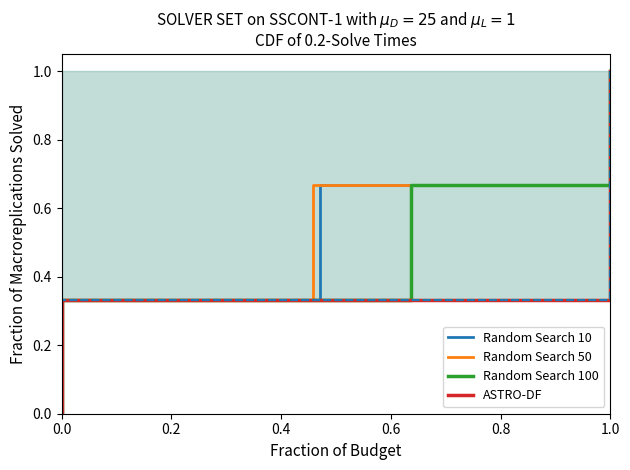

Does the chart display data point markers on the line(s)?

No